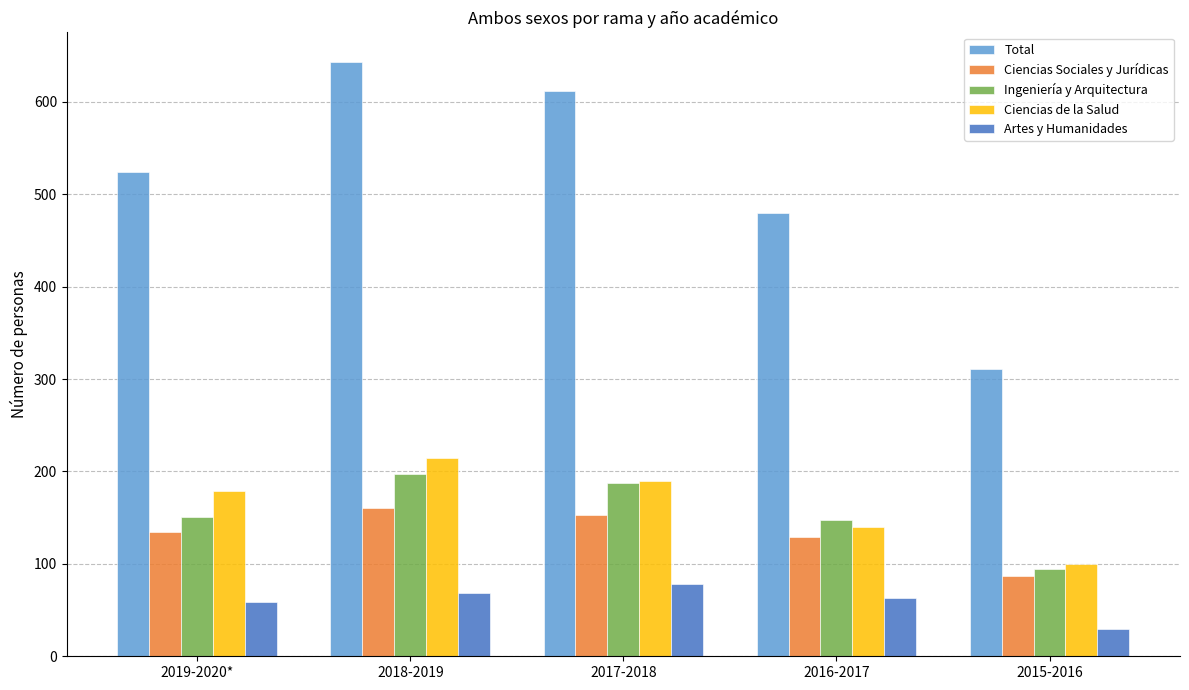

What value does the Artes y Humanidades series have at 2016-2017?

63